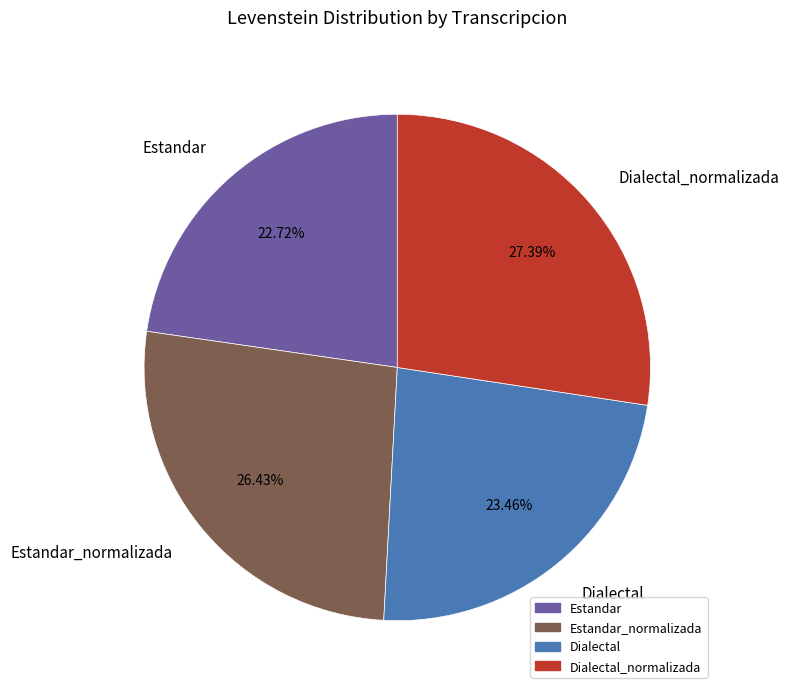

To the nearest percent, what is the difference between the largest and smallest slice percentages?

5%